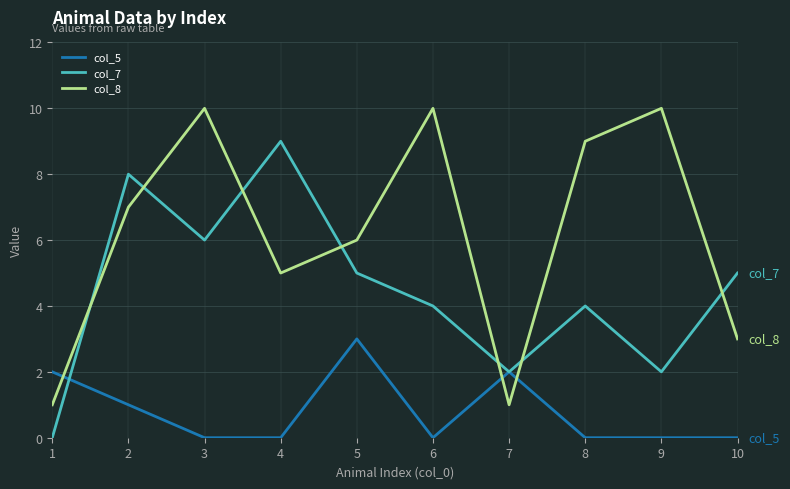

True or false: col_8 has a value of 10 at 5.

False